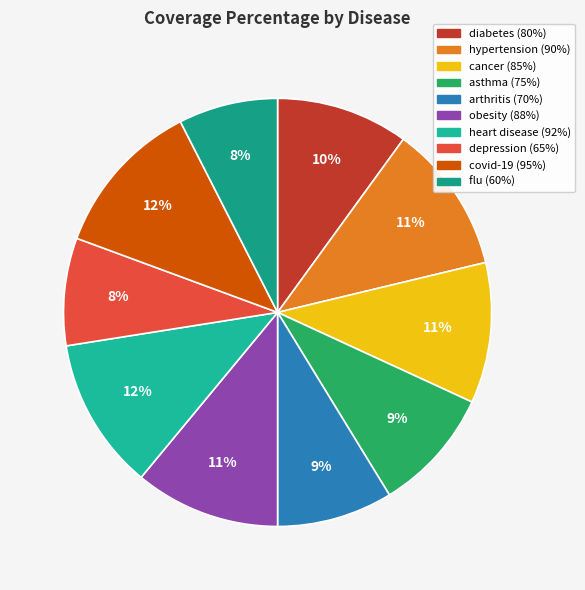

How much of the chart is everything except flu?

92.5%